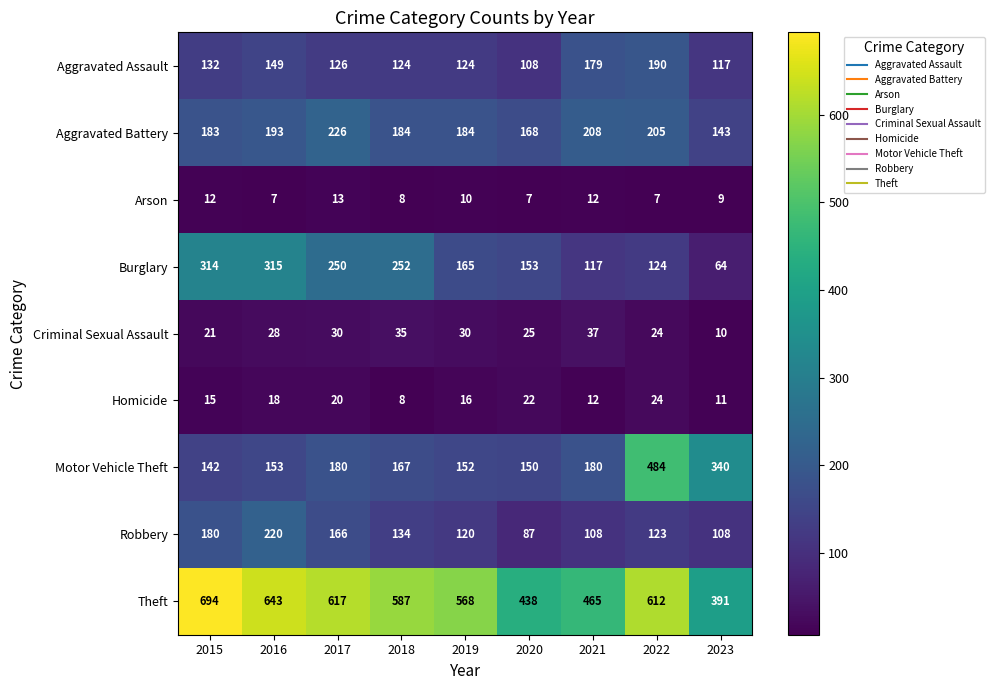

What is the greatest value displayed?

694